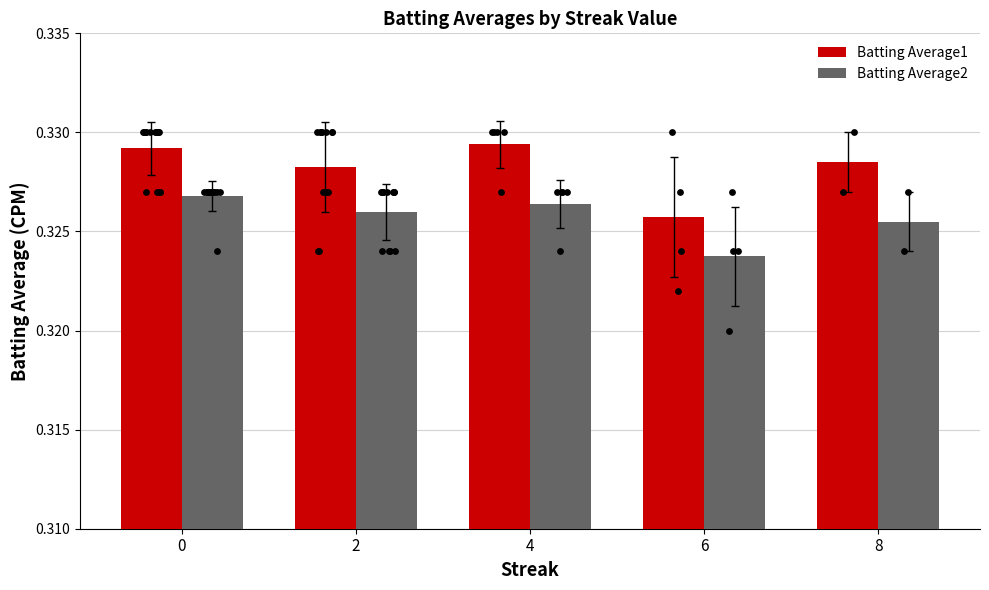

What is the total value across all series at 6?

0.6